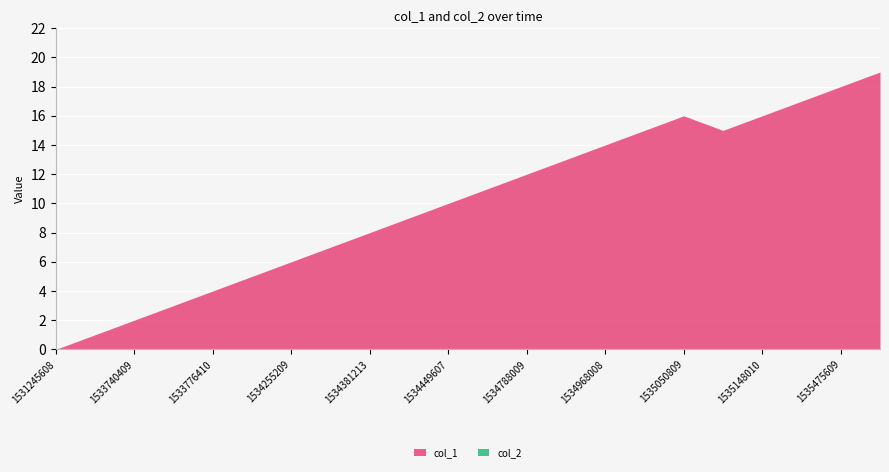

True or false: col_1 and col_2 cross at least once.

False